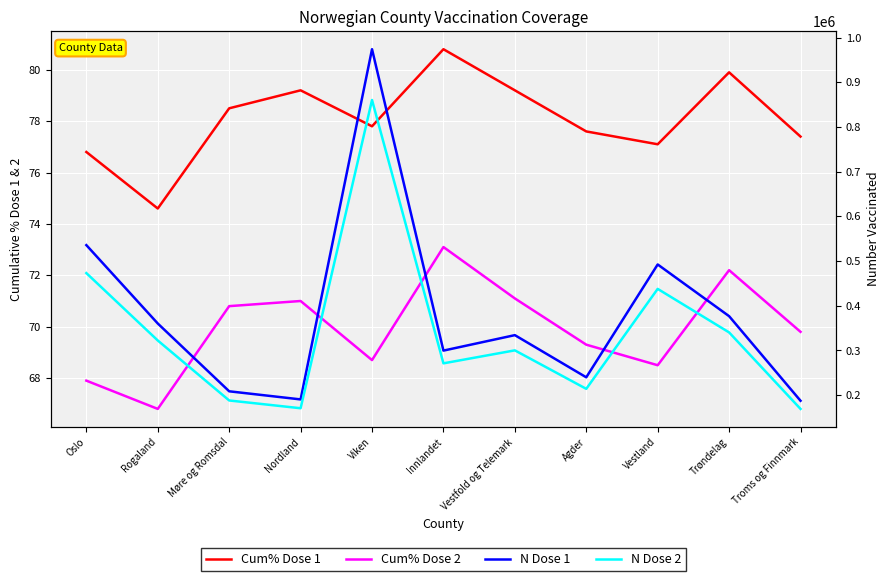

What position from the left is Oslo?

1